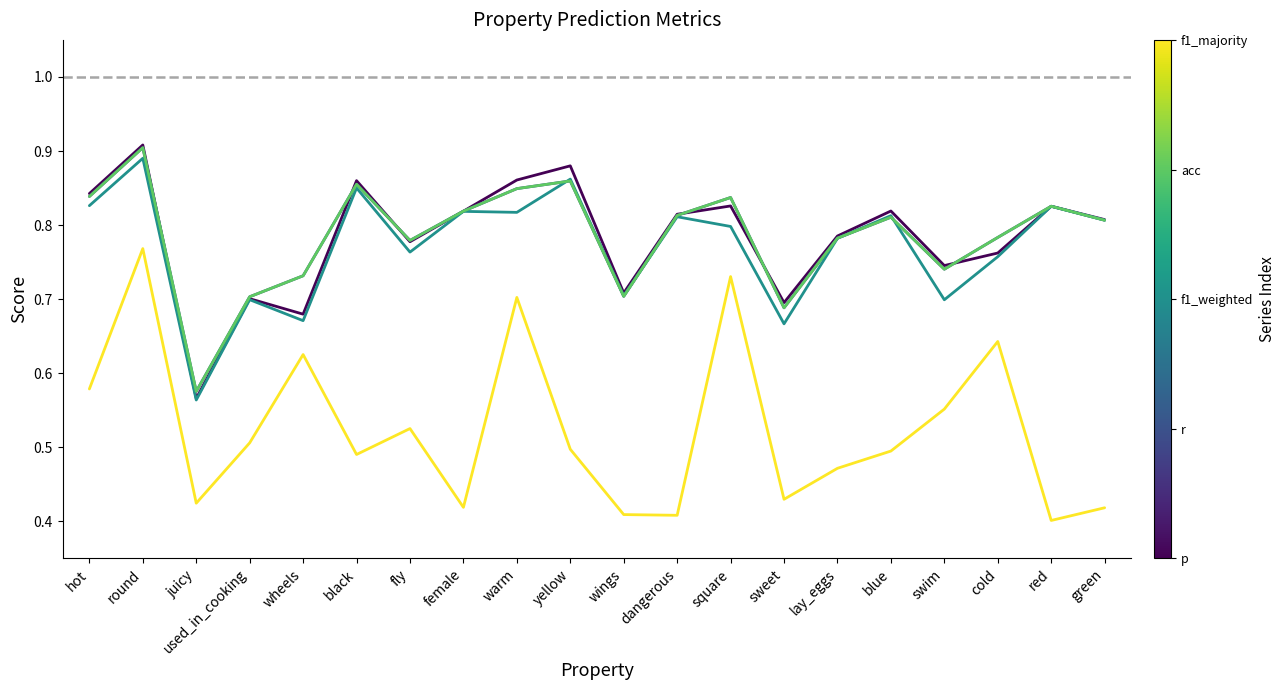

How many lines are shown in the chart?

5